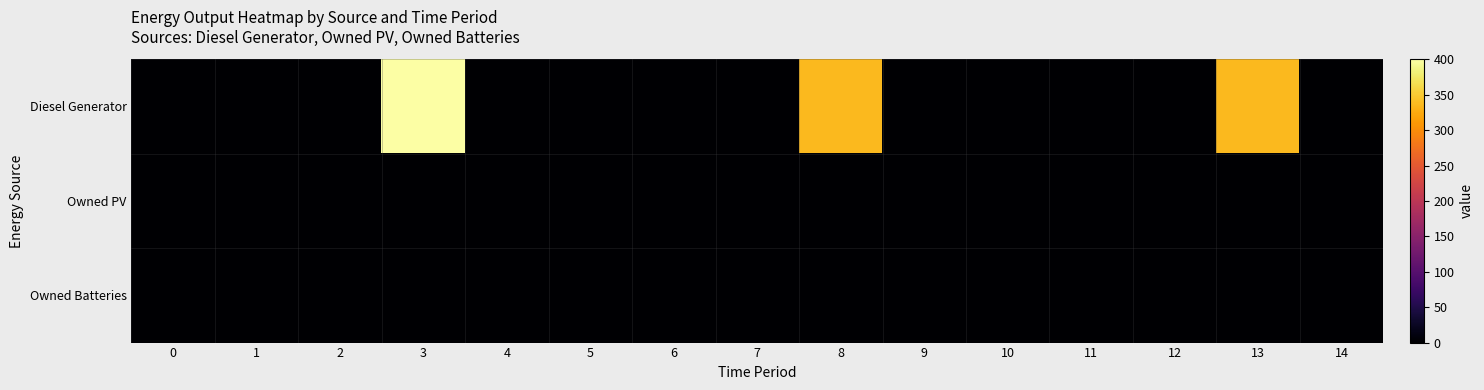

Which has a higher value, 1 or 10?

1